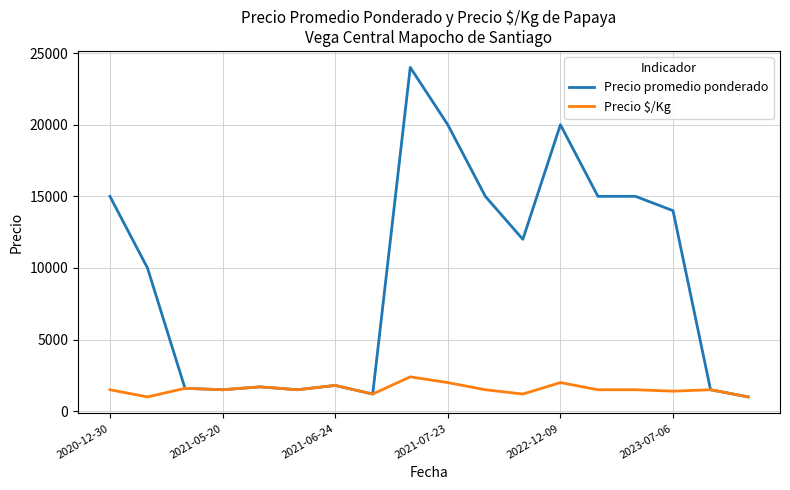

List the series in order of their peak value, highest first.

Precio promedio ponderado, Precio $/Kg